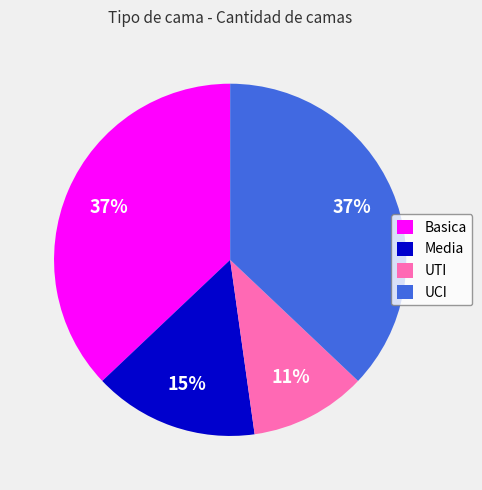

Is there a majority slice in this chart?

No